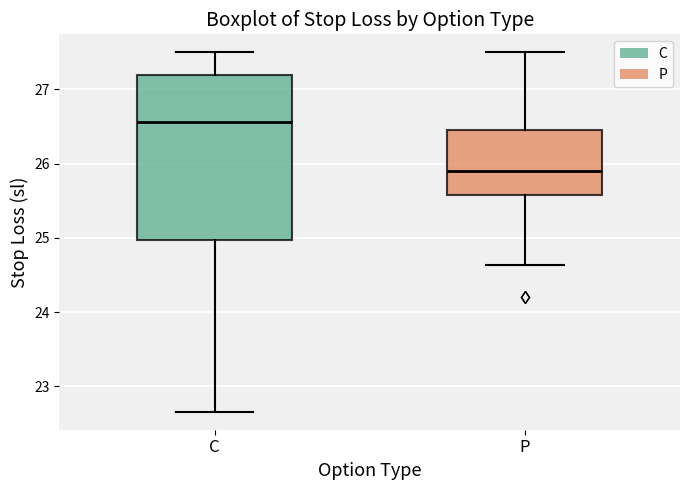

Which box has the highest median line?

C